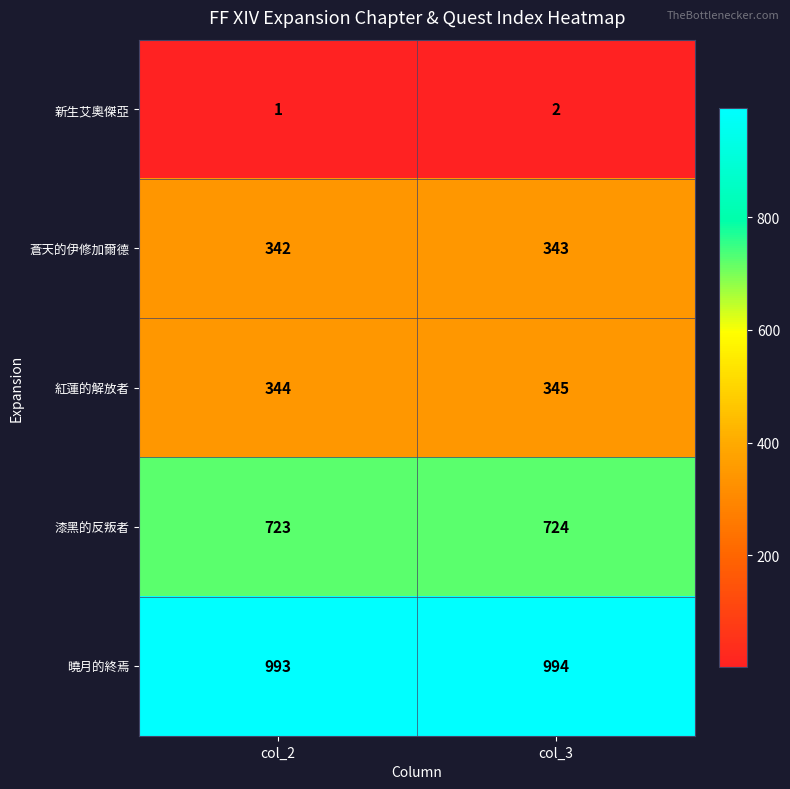

What is the average value of the 漆黑的反叛者 series?

724